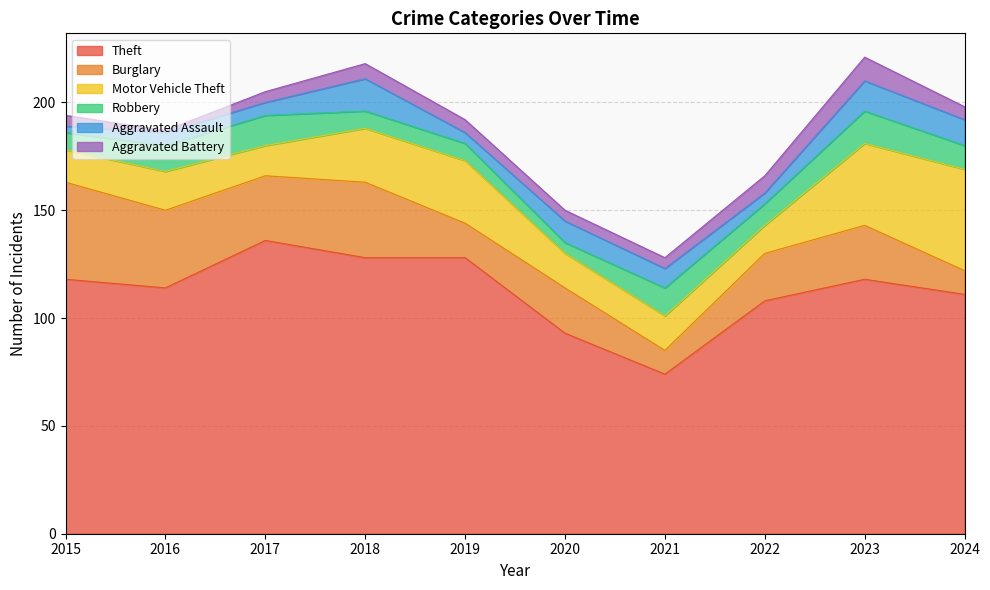

What are all the series names shown in the legend?

Theft, Burglary, Motor Vehicle Theft, Robbery, Aggravated Assault, Aggravated Battery